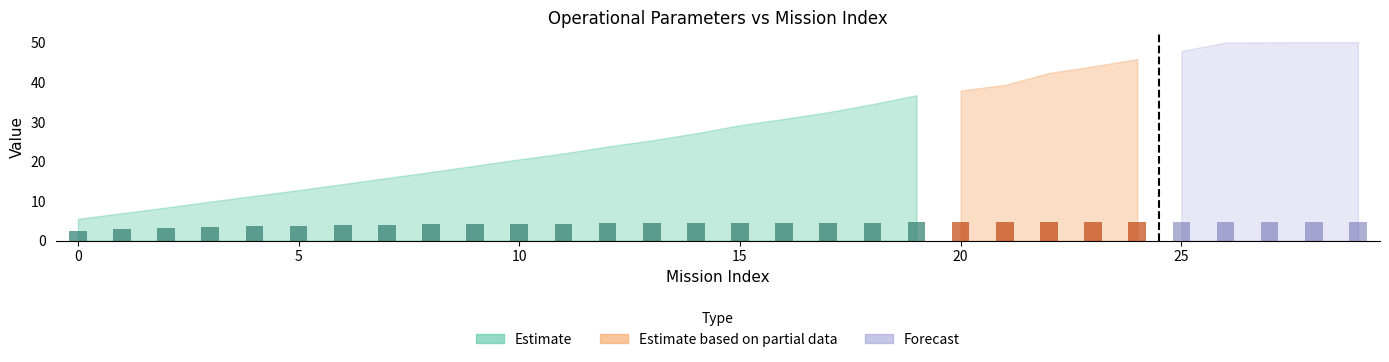

What is the approximate value at 8?

4.1